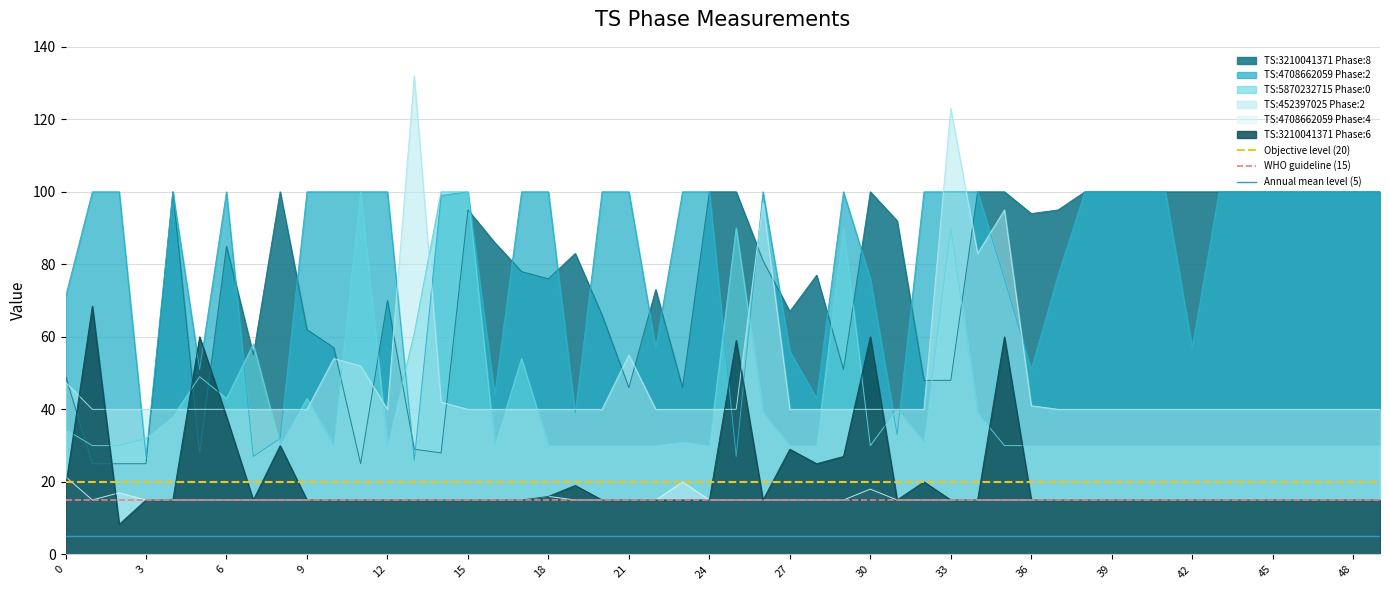

What is the sum of all Objective level (20) values?

40